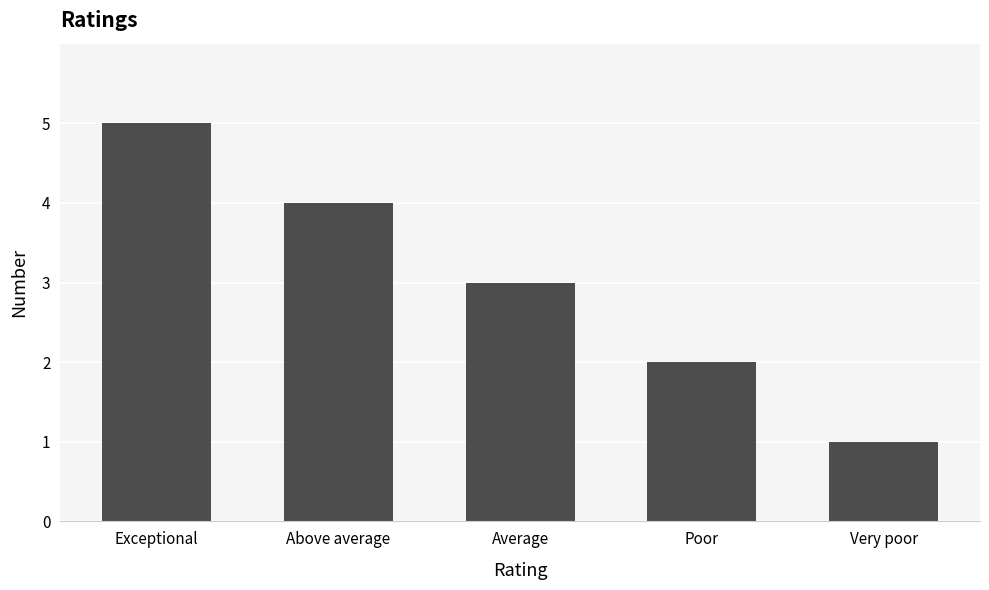

Reading left to right, list all the values displayed in this chart.

Exceptional=5	Above average=4	Average=3	Poor=2	Very poor=1